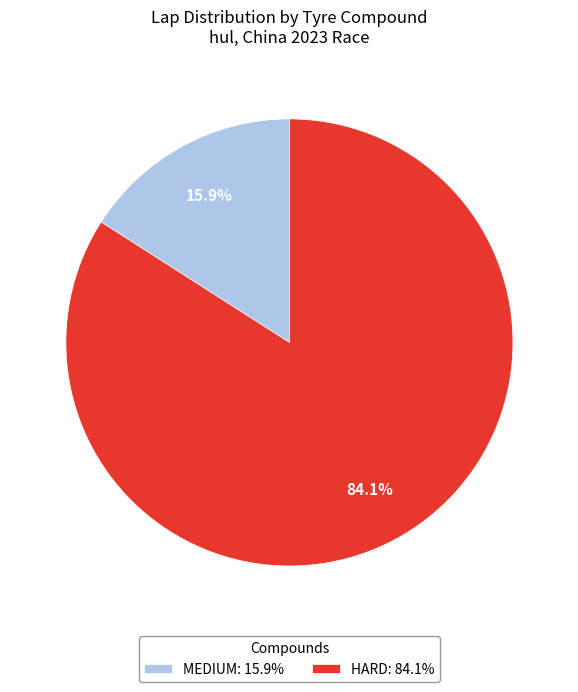

What percentage is the HARD slice, to the nearest percent?

84%